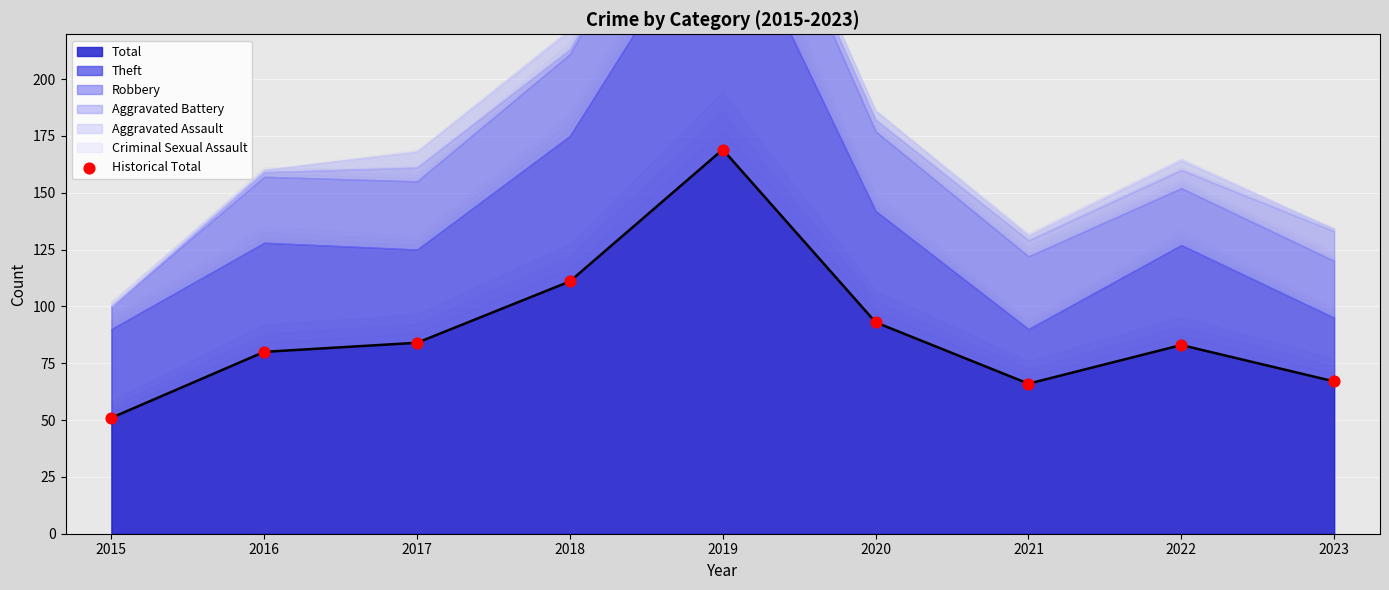

What is the change in value from 2019 to 2022?

-86